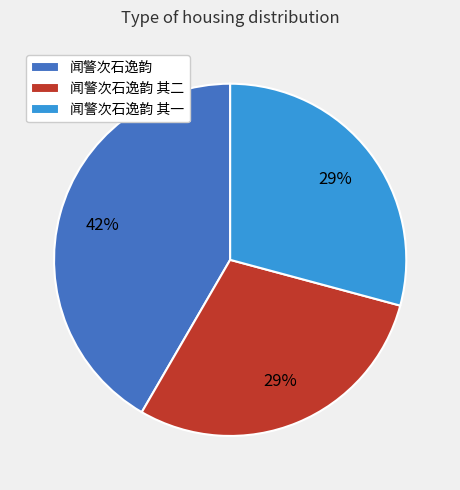

Combined, do 闻警次石逸韵 其二 and 闻警次石逸韵 其一 account for over 50%?

Yes